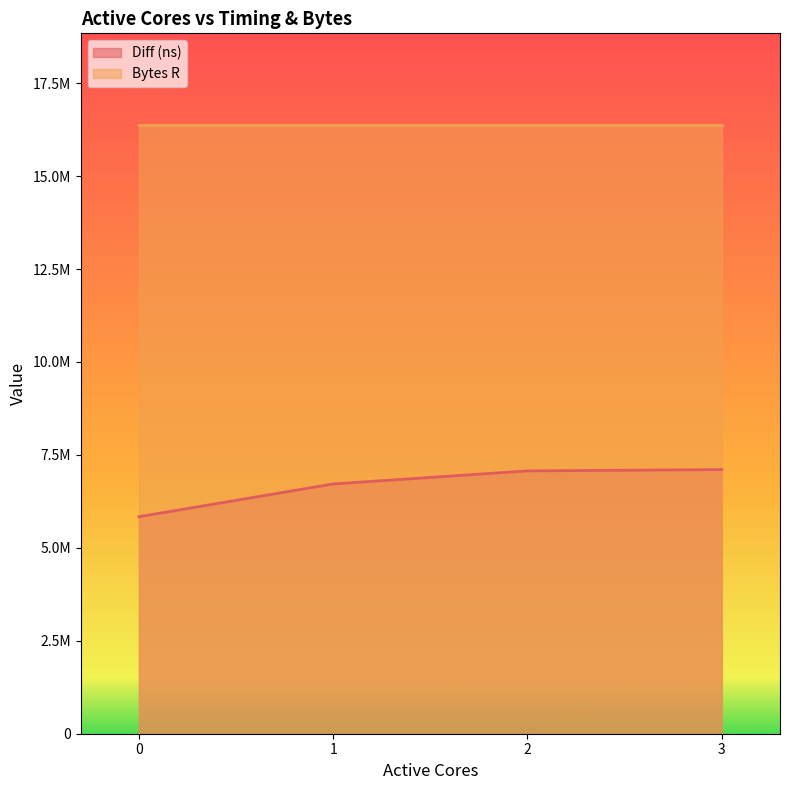

How many data points are less than 7070347?

2